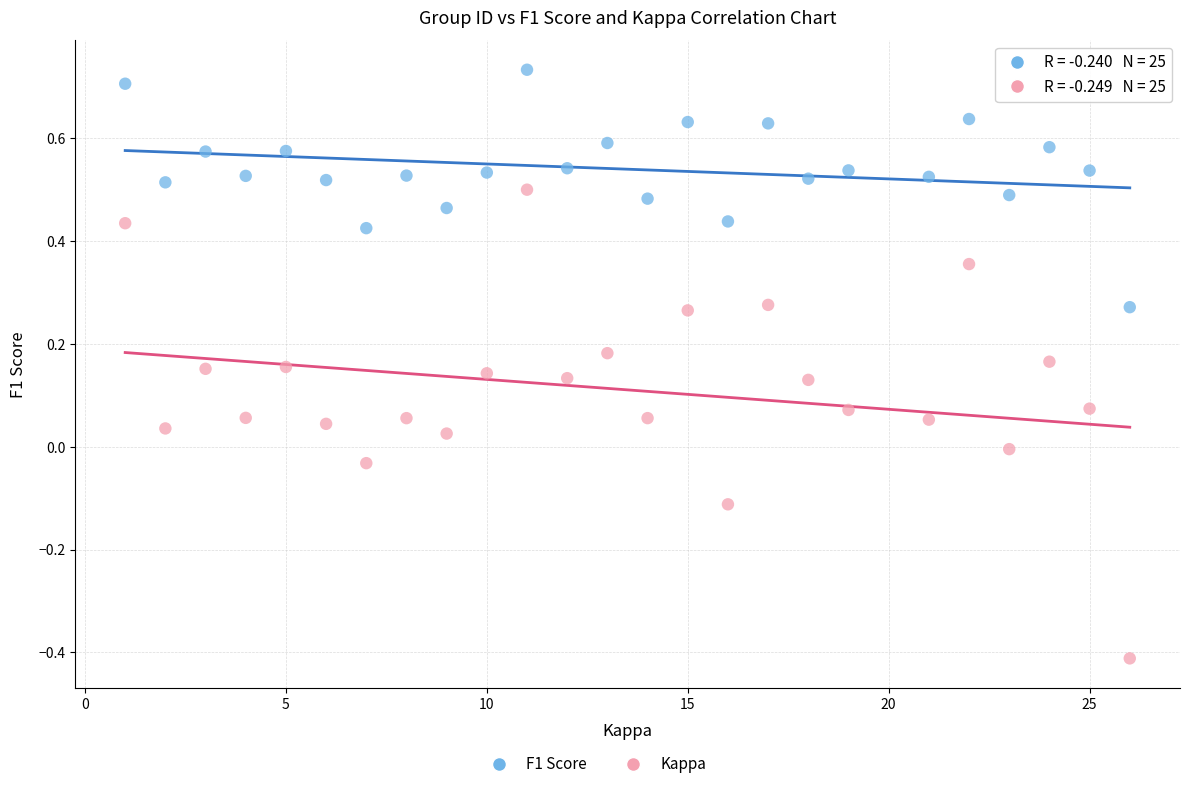

Which series has the widest spread of Y values?

Kappa